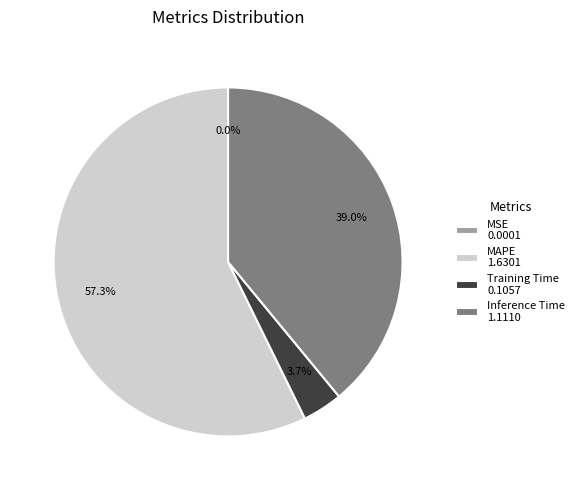

Is MAPE 1.6301 the majority of the pie?

Yes